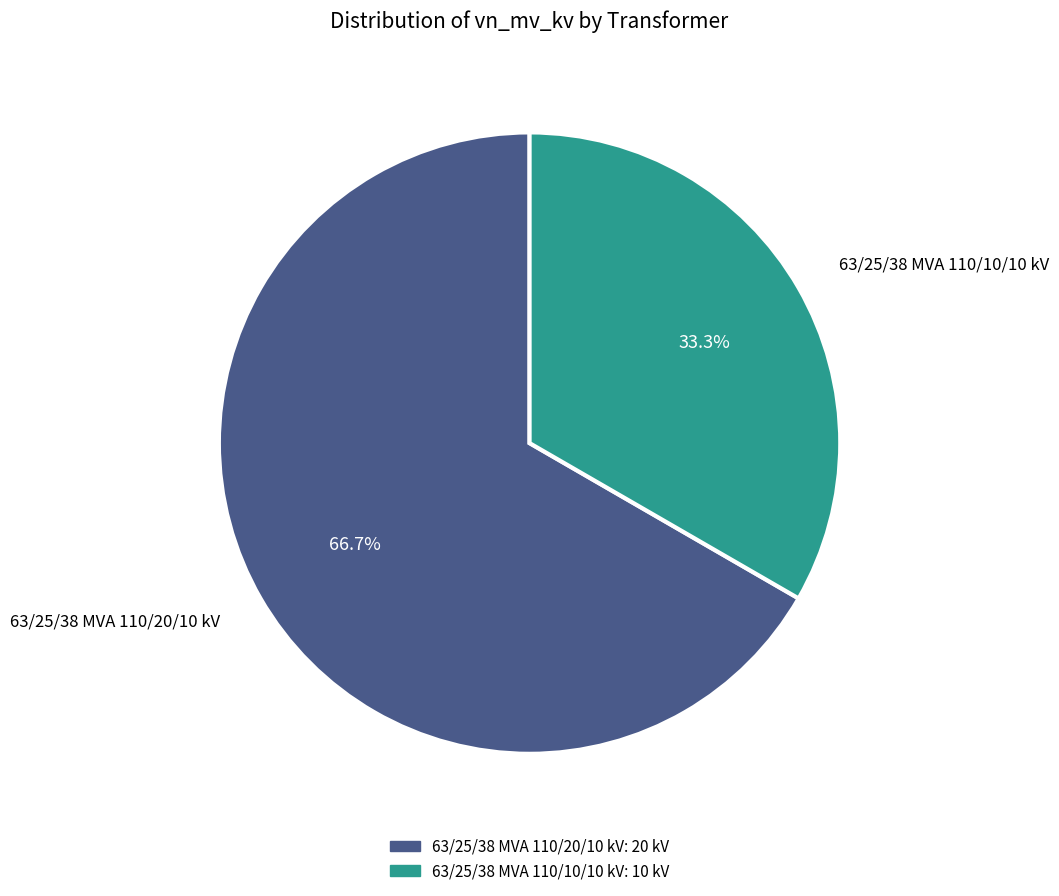

Approximately how many times larger is the value at 63/25/38 MVA 110/10/10 kV compared to 63/25/38 MVA 110/20/10 kV?

0.5